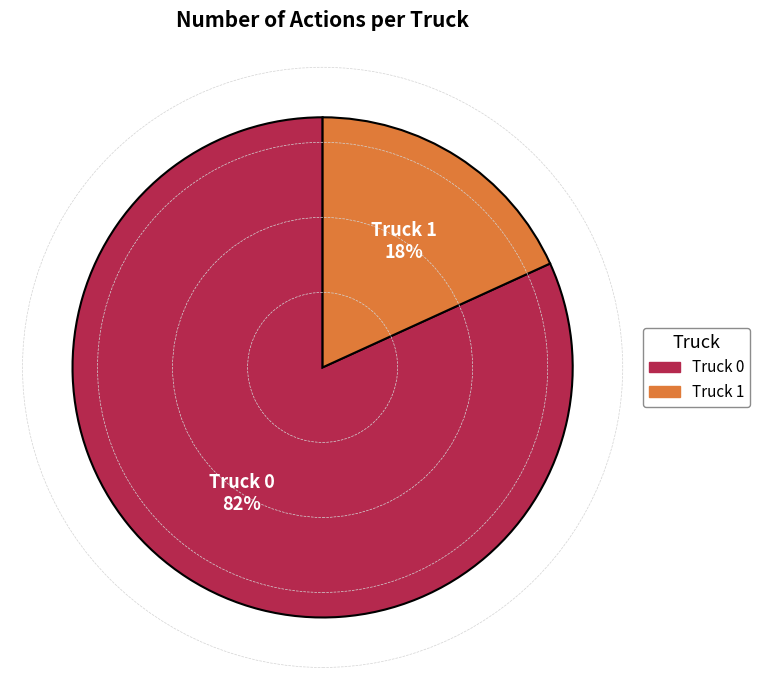

Is the sum of Truck 1 and Truck 0 greater than half?

Yes